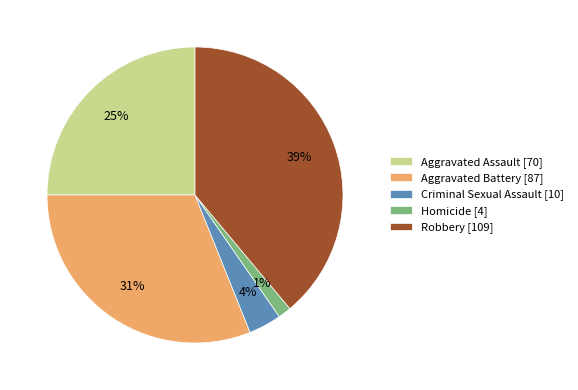

To the nearest percent, what is the difference between the Homicide and Aggravated Battery slice percentages?

30%